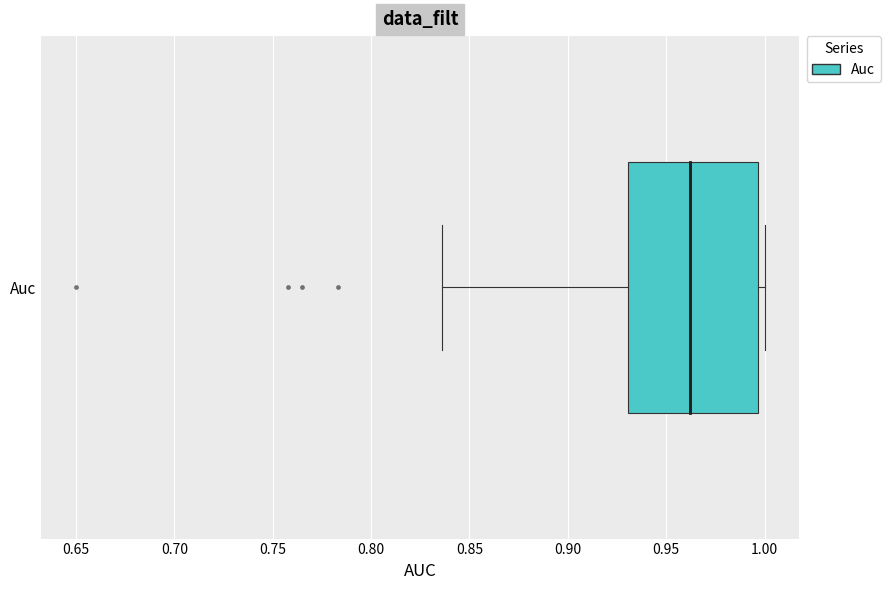

Transcribe this box plot: give where the median line is, the range the box spans, and where the two whiskers end, as read against the x-axis. The values are not printed on the chart, so give them approximately, as read against the axis.

median 0.960, box 0.930 to 0.995, whiskers 0.835 to 1.000